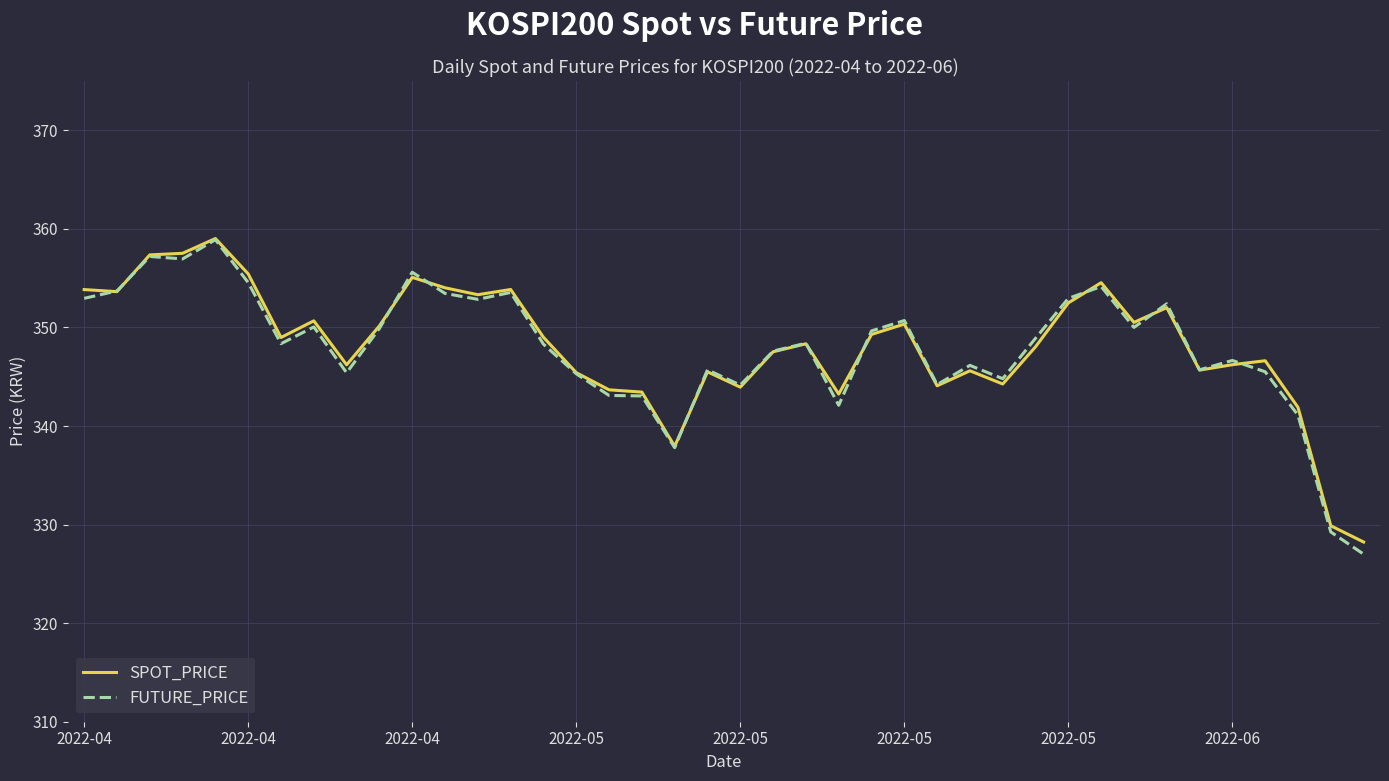

What is the greatest value displayed?

359.0